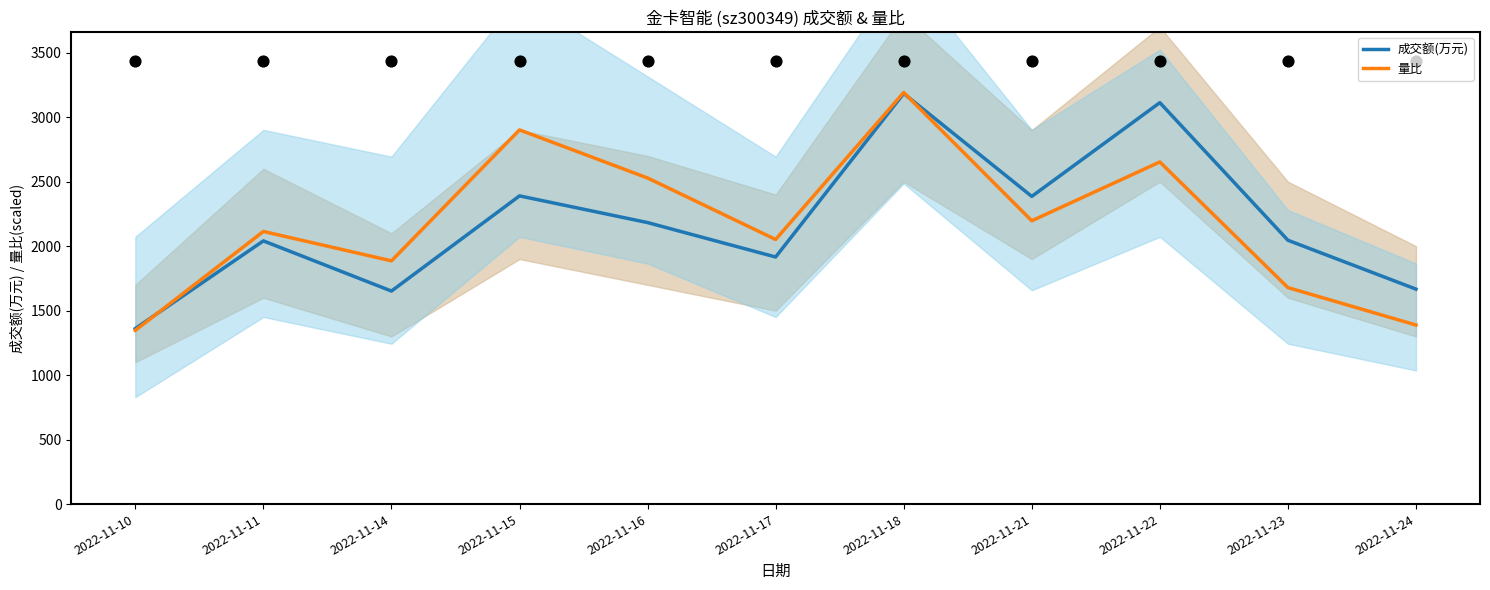

At which category is the sum across all series the highest?

2022-11-18